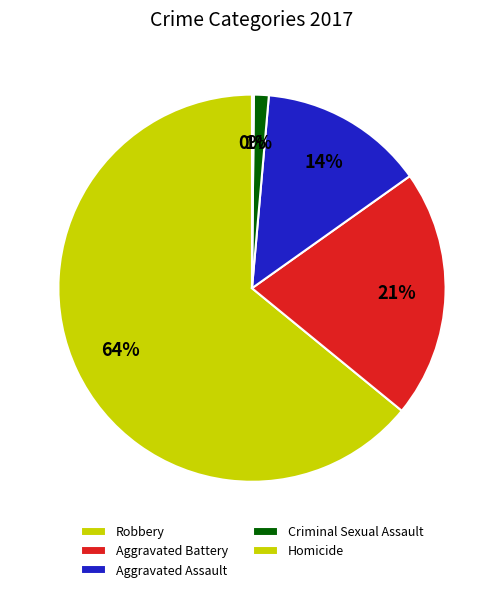

Rank the categories by value from lowest to highest.

Homicide, Criminal Sexual Assault, Aggravated Assault, Aggravated Battery, Robbery